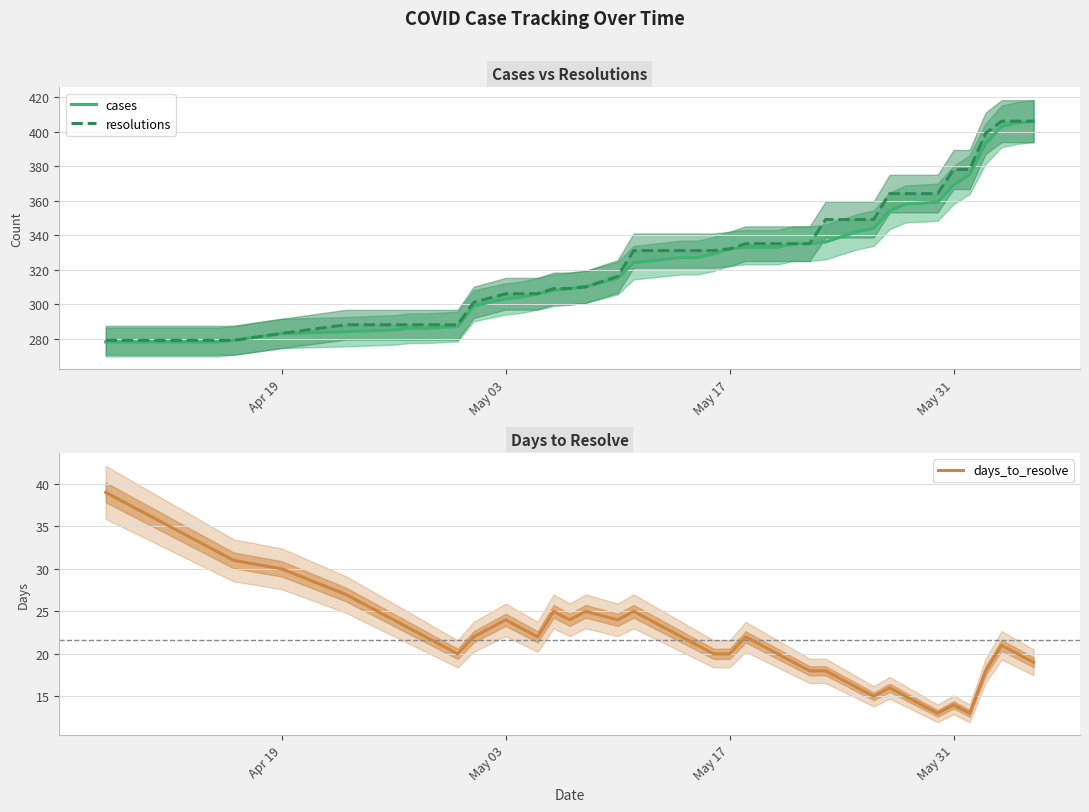

What is the value of the resolutions point at the 37th from the left?

399